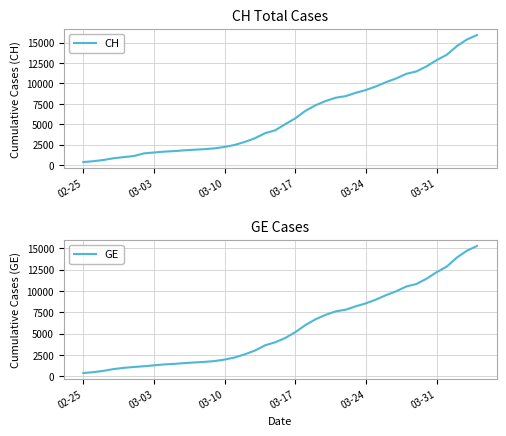

What is the difference between the second highest and second lowest values in the GE series?

14254